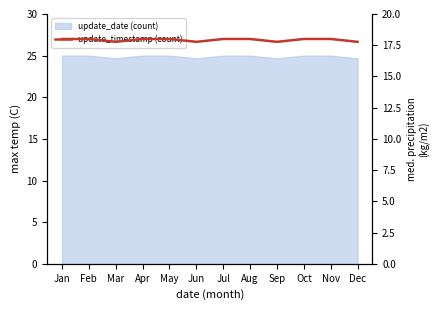

Which label corresponds to the smallest value in the chart?

Mar